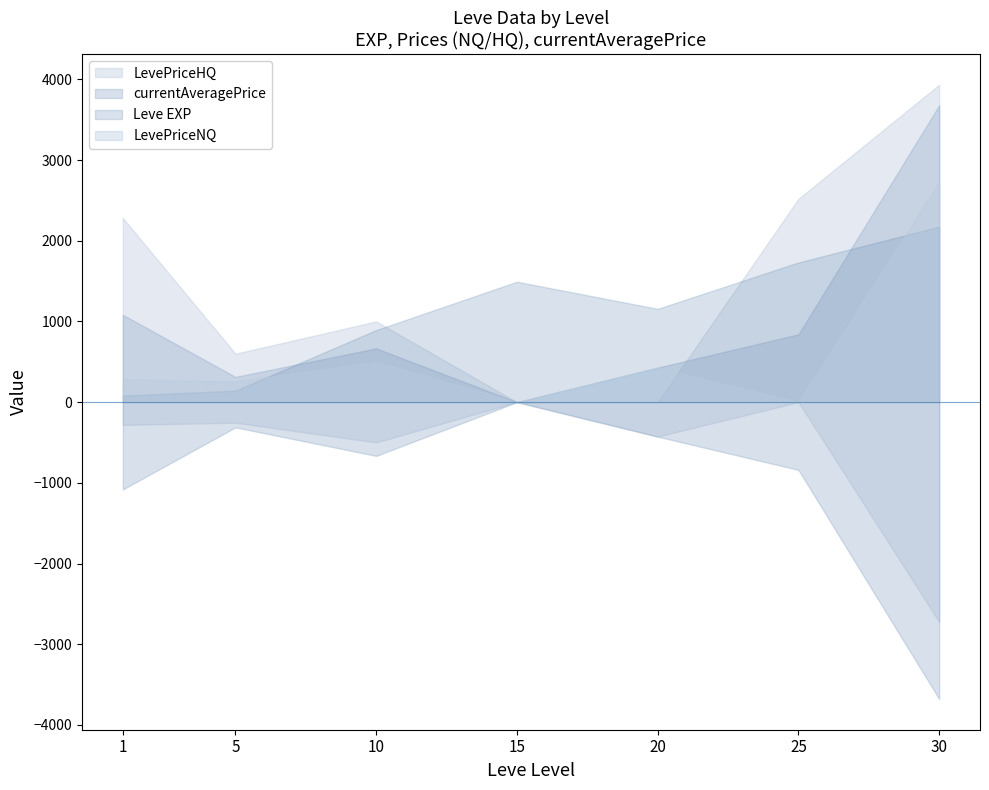

True or false: Leve EXP and Leve Gil intersect in this chart.

False